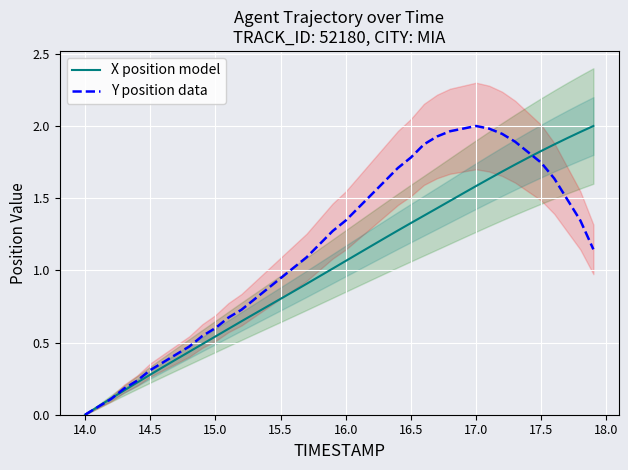

Which category has the lowest value in the X position model series?

14.0